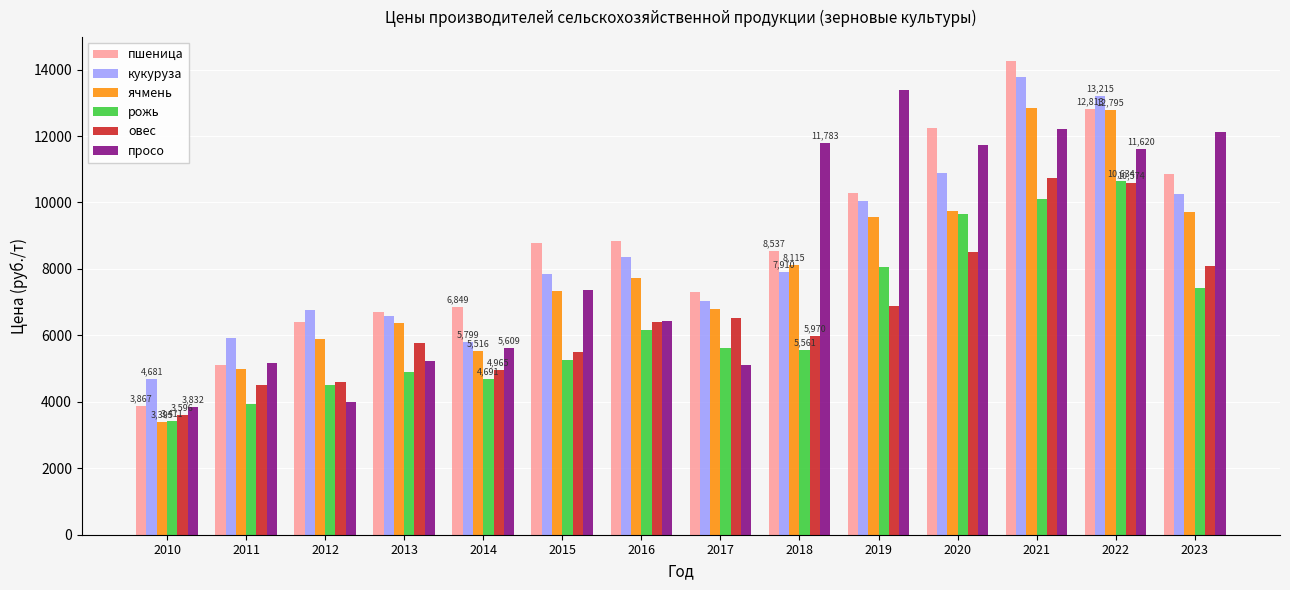

What is the sum of the ячмень values at 2017 and 2019?

16334